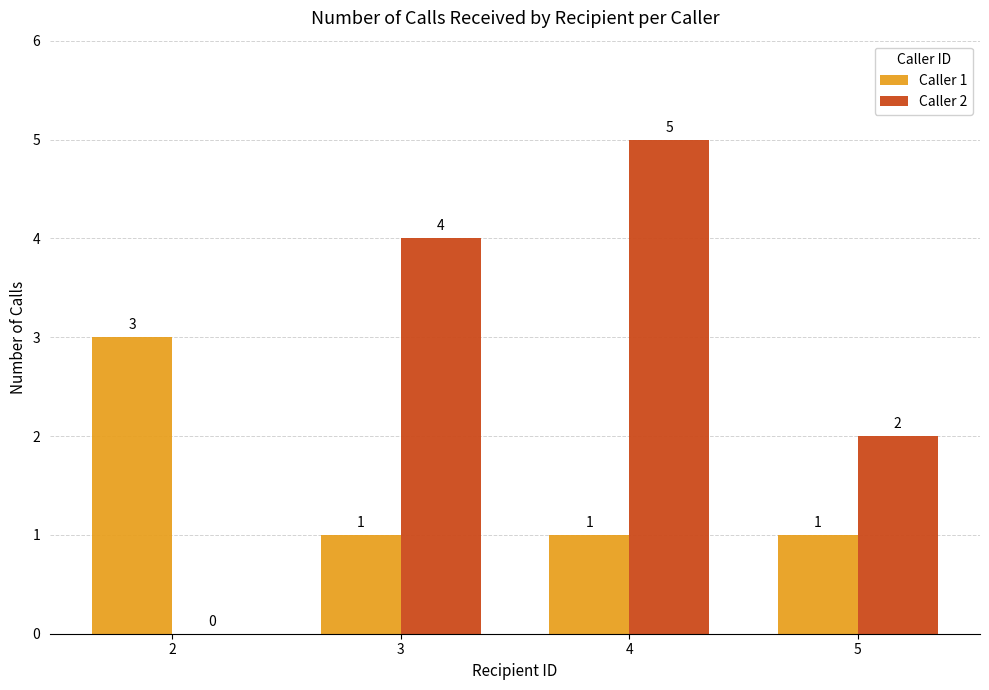

Which category has the highest value across all series?

4